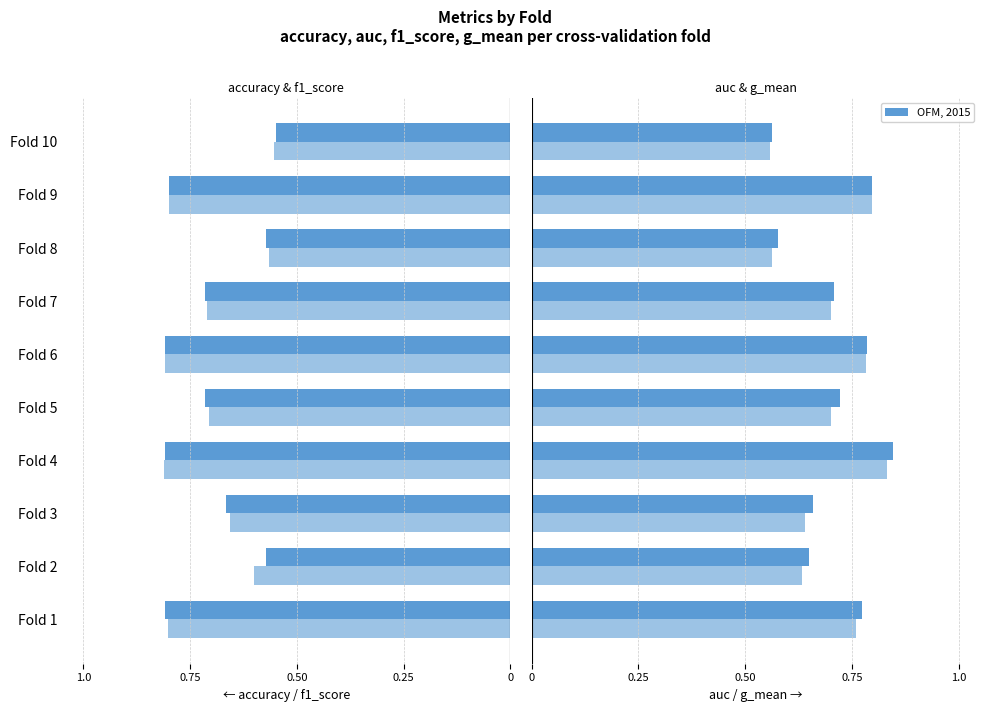

Reading left to right, what are all the values shown in this chart?

accuracy: -0.8	-0.6	-0.7	-0.8	-0.7	-0.8	-0.7	-0.6	-0.8	-0.6
f1_score: -0.8	-0.6	-0.7	-0.8	-0.7	-0.8	-0.7	-0.6	-0.8	-0.6
auc: 0.8	0.7	0.7	0.8	0.7	0.8	0.7	0.6	0.8	0.6
g_mean: 0.8	0.6	0.6	0.8	0.7	0.8	0.7	0.6	0.8	0.6